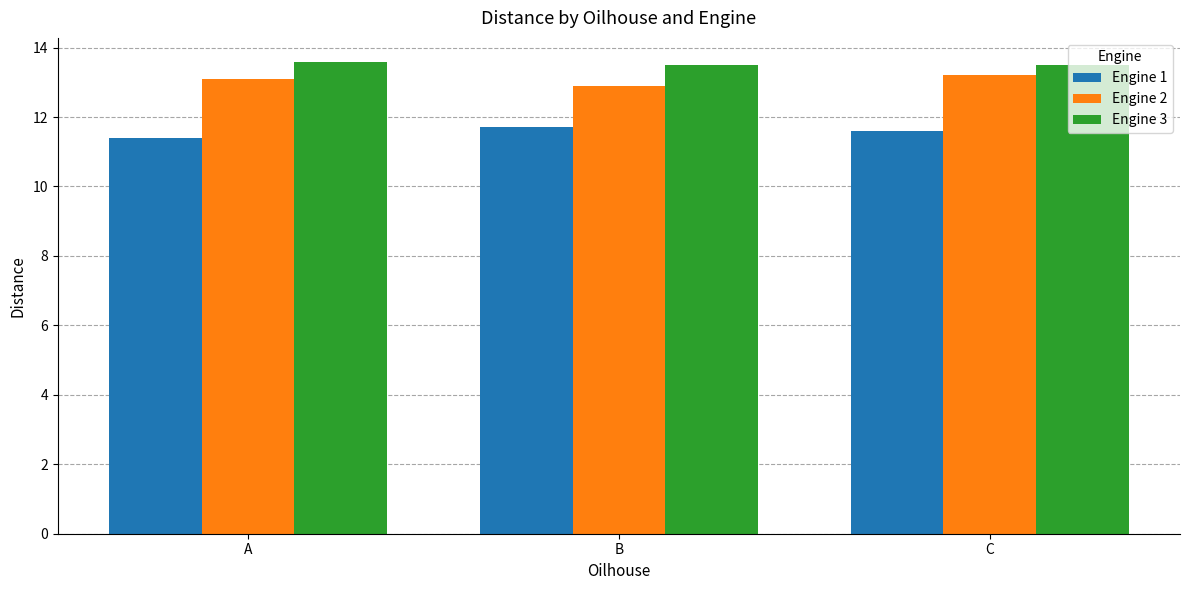

The value of Engine 1 at C is 6.3. True or false?

False